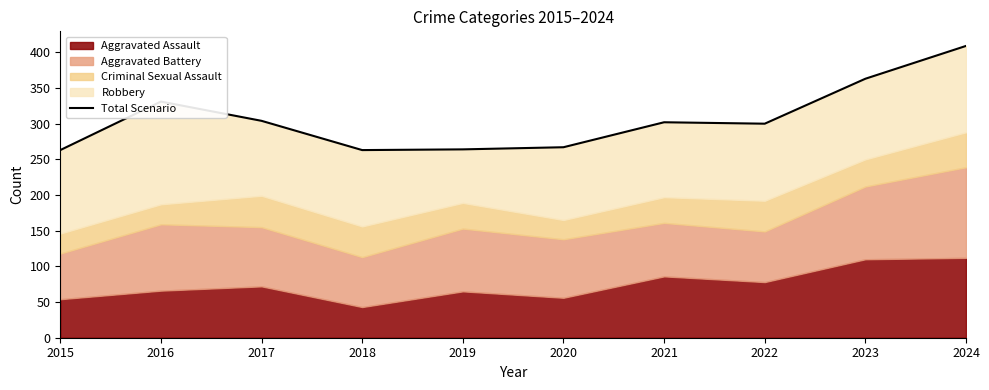

How many points are higher than both their immediate neighbors (excluding endpoints)?

2